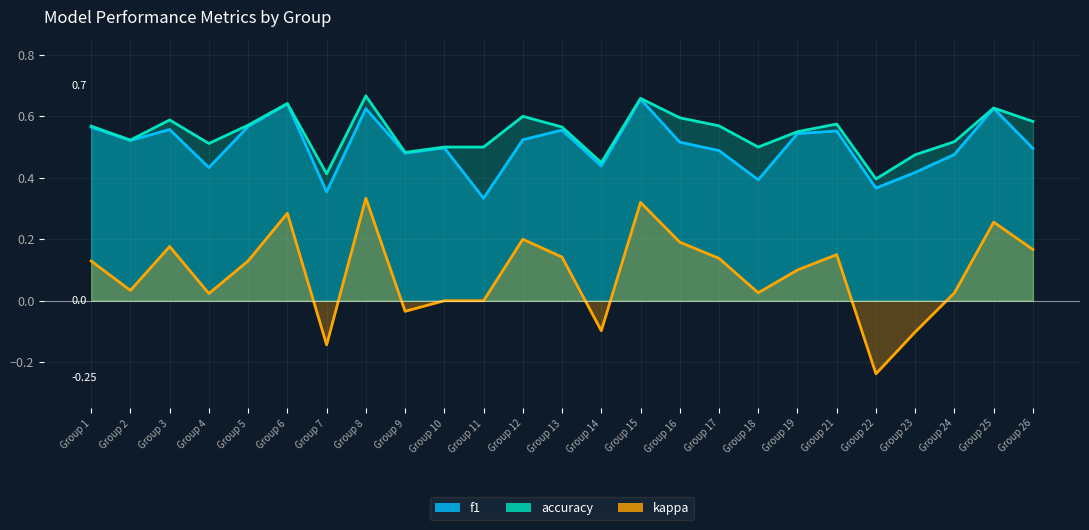

Which series changed the most between Group 6 and Group 14?

kappa